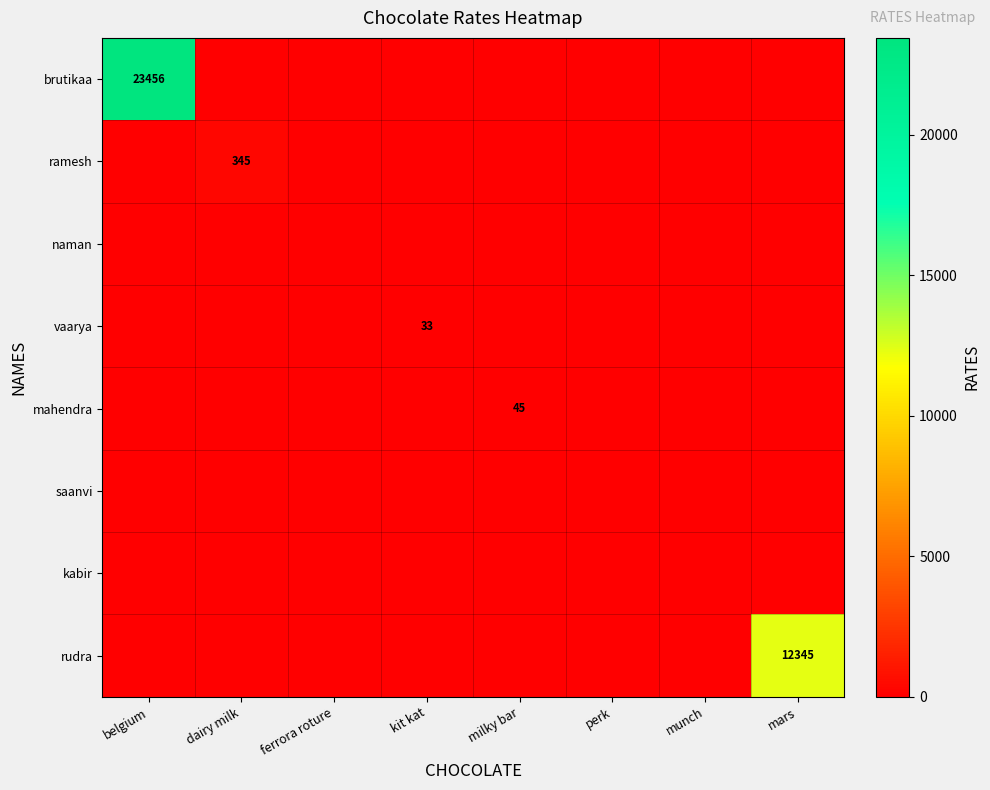

How many categories are shown in the chart?

8